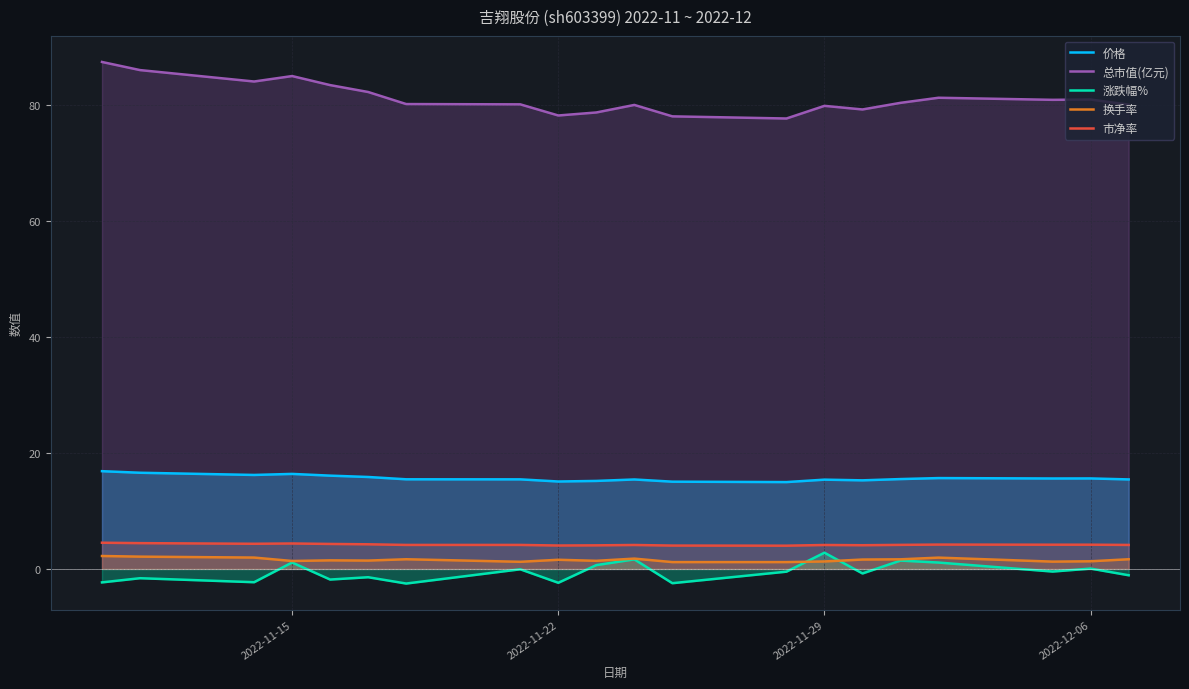

What is the sum of all 涨跌幅% values?

-10.9